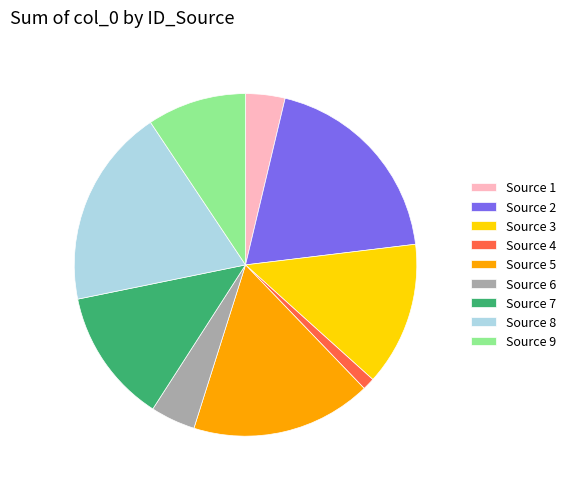

Approximately how many times larger is the value at Source 6 compared to Source 4?

3.7